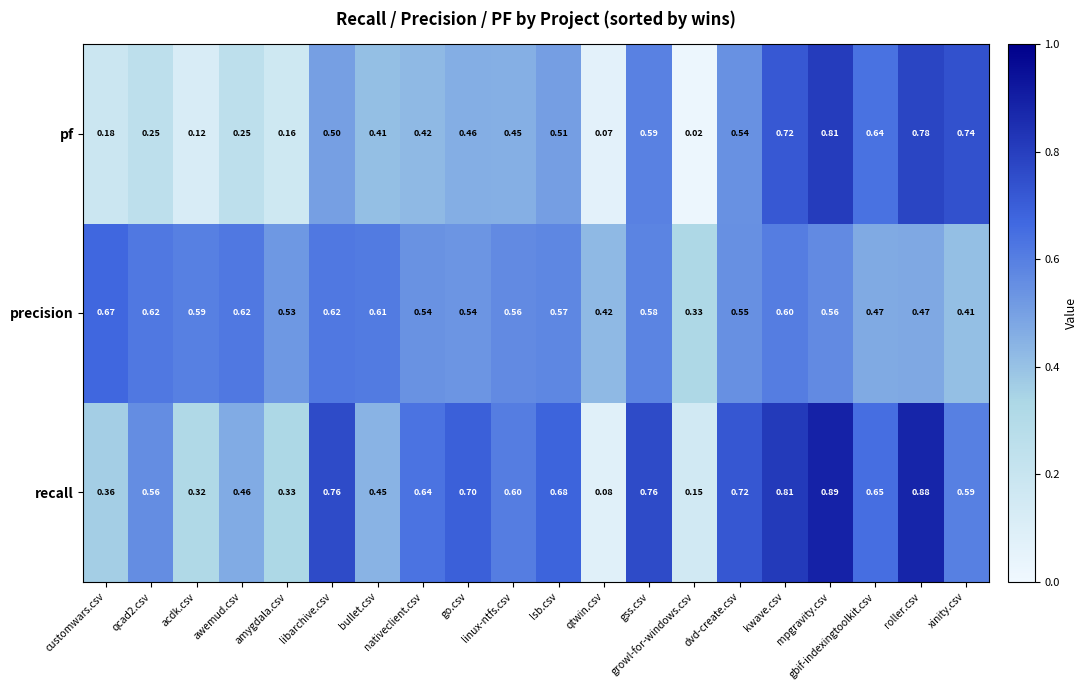

At qcad2.csv, list the series in order from smallest to largest.

pf, recall, precision